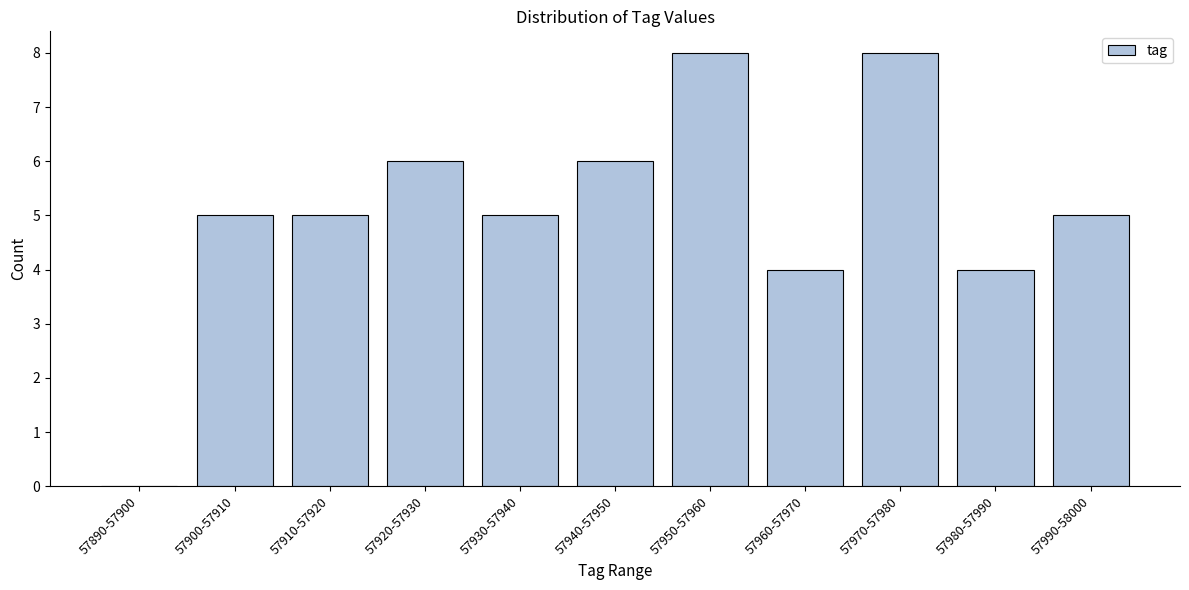

Reading left to right, extract all data points from this chart.

57890-57900=0	57900-57910=5	57910-57920=5	57920-57930=6	57930-57940=5	57940-57950=6	57950-57960=8	57960-57970=4	57970-57980=8	57980-57990=4	57990-58000=5